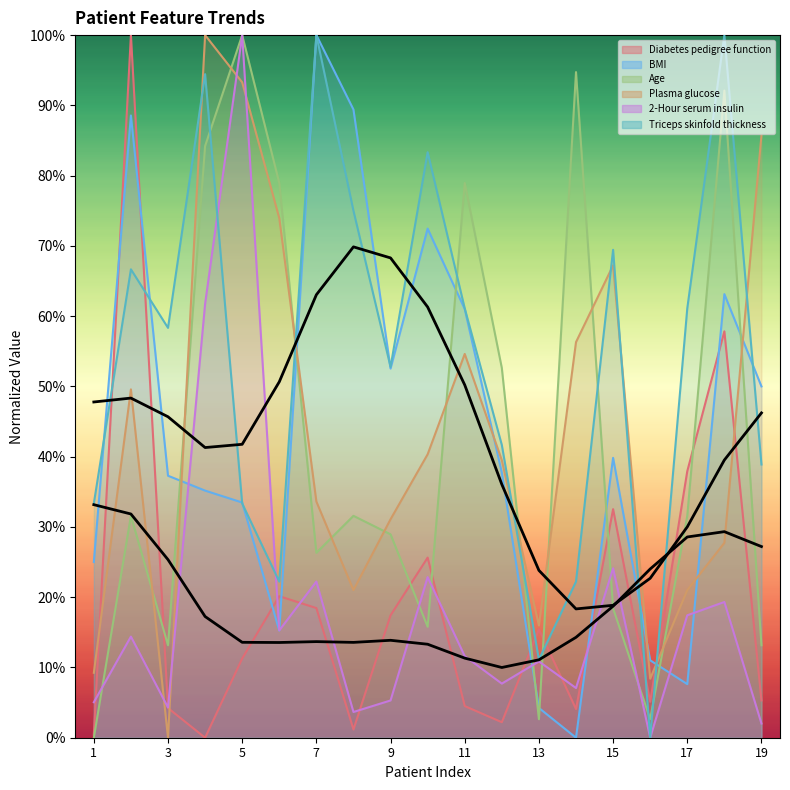

How many values in Age are above zero?

18